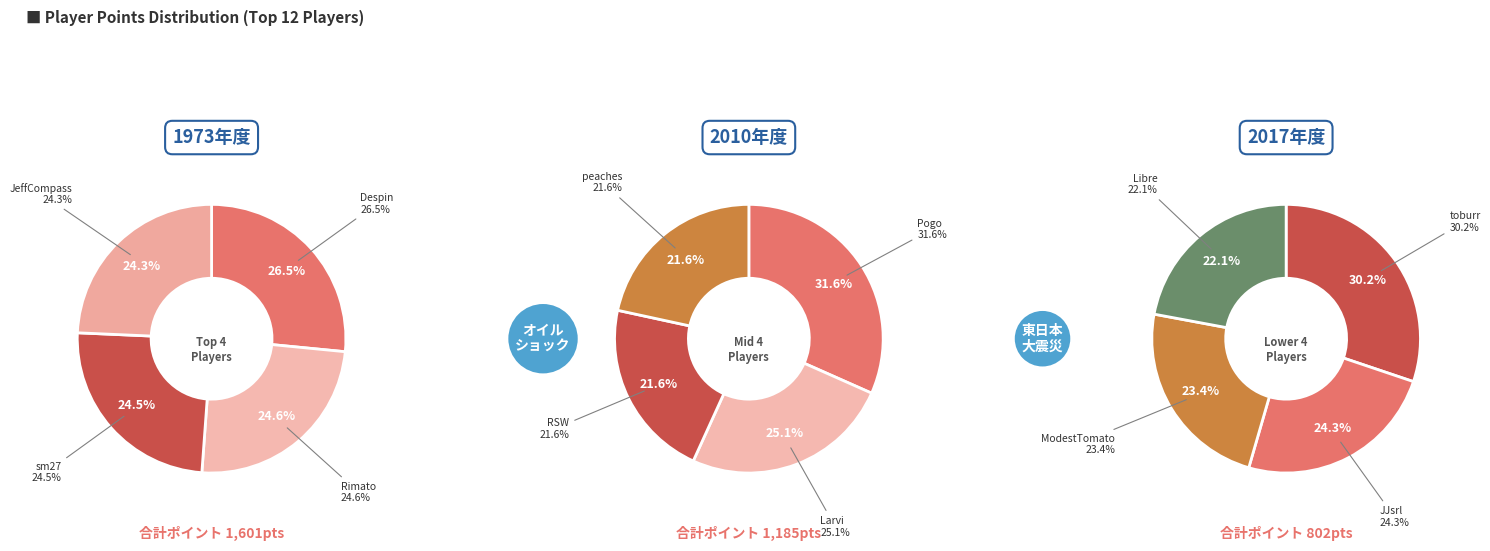

Which slice is the largest?

Despin